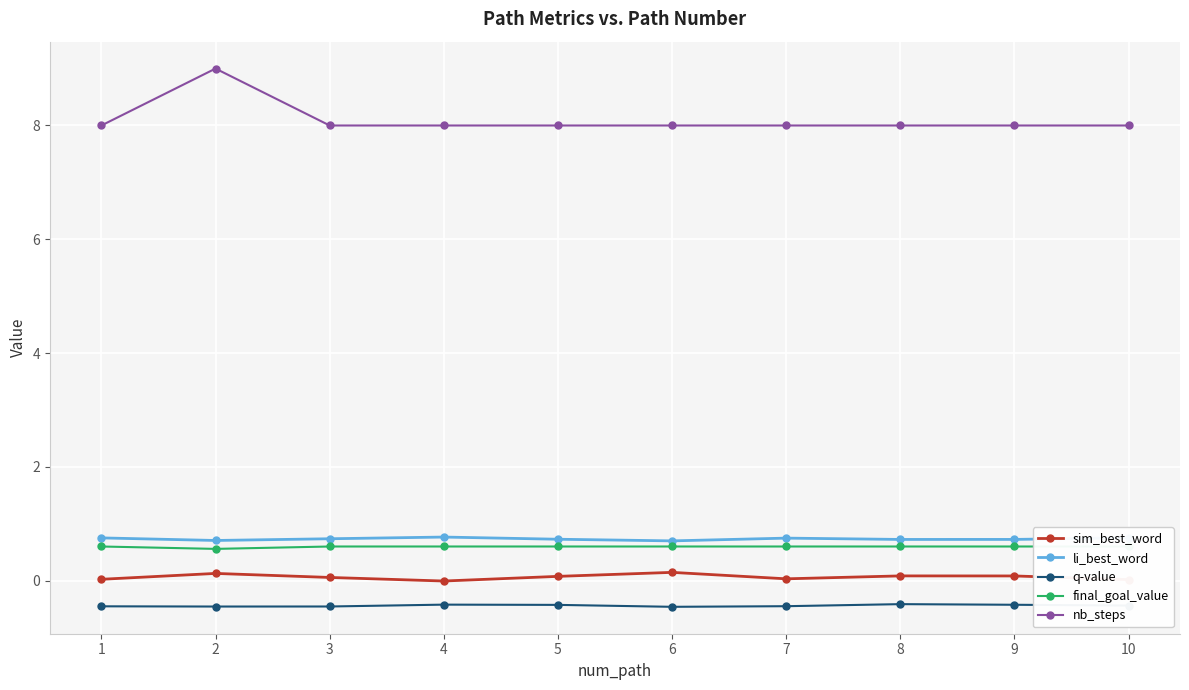

At which category does li_best_word reach its first local peak?

4